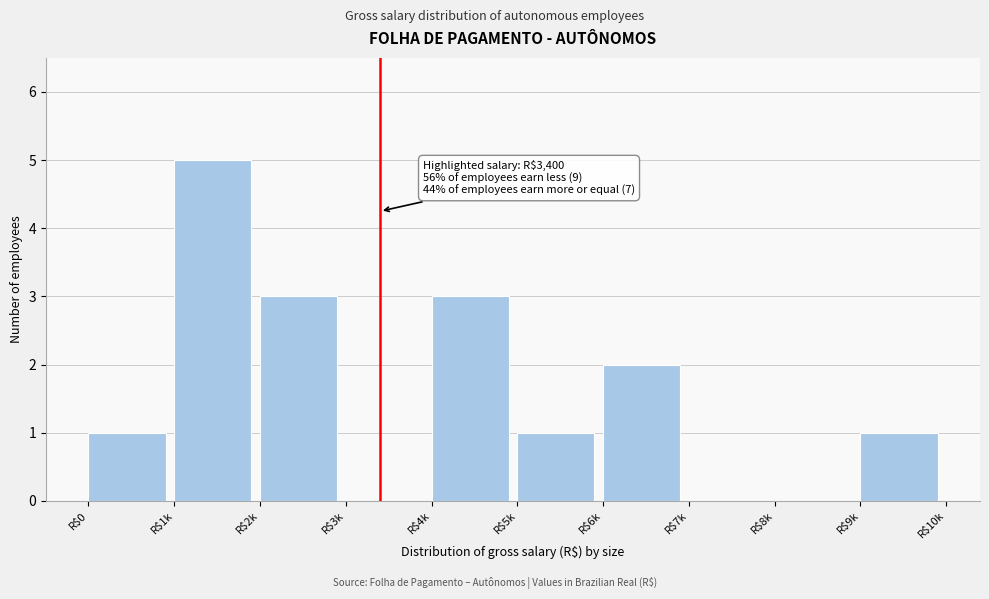

True or false: the data shows 0 at R$7k.

True